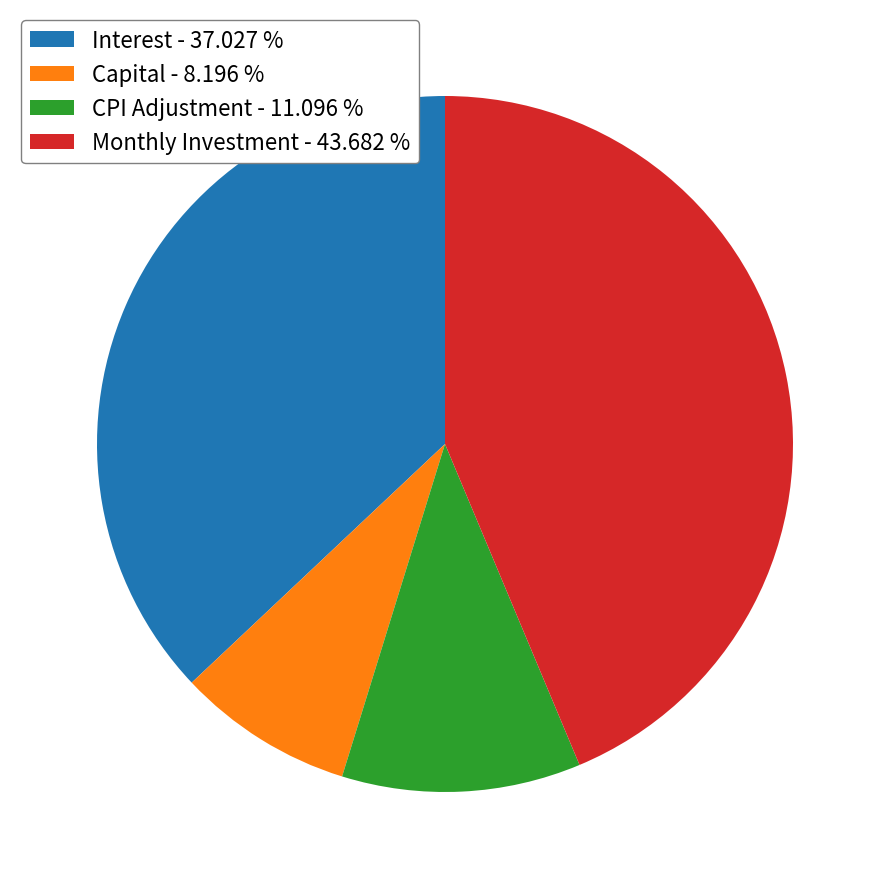

Which has a higher value, Capital - 8.196 % or Monthly Investment - 43.682 %?

Monthly Investment - 43.682 %